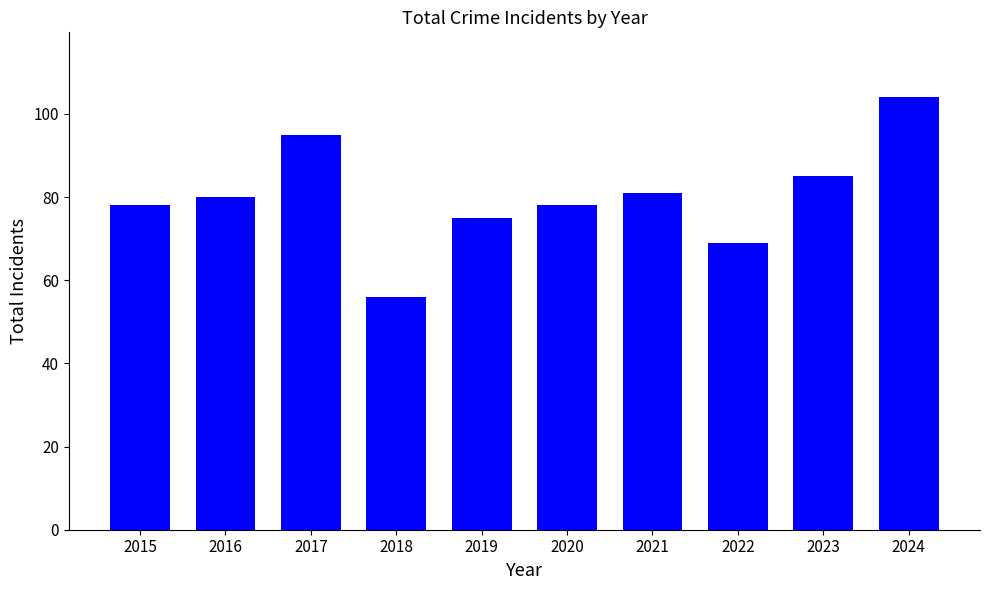

Which category has the lowest value across all series?

2018